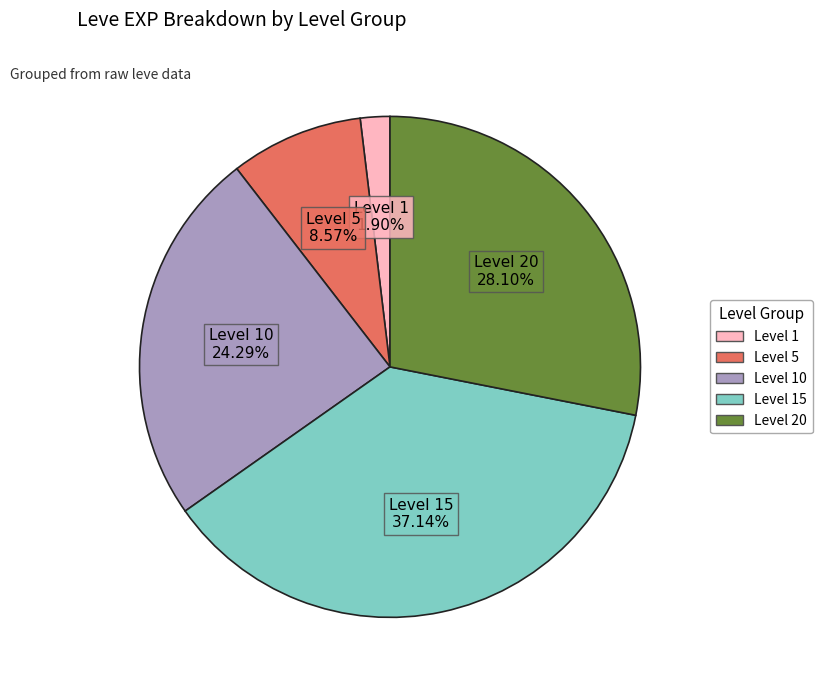

Is there a majority slice in this chart?

No